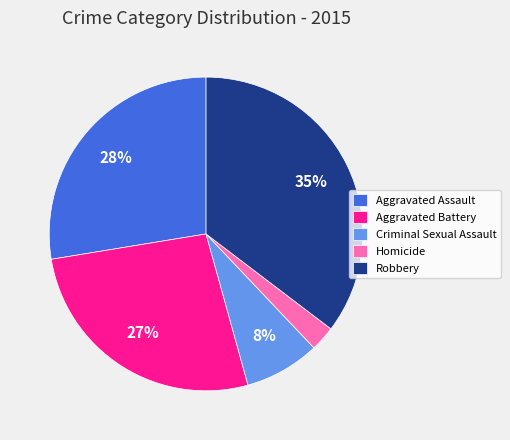

Which has a higher value, Criminal Sexual Assault or Robbery?

Robbery